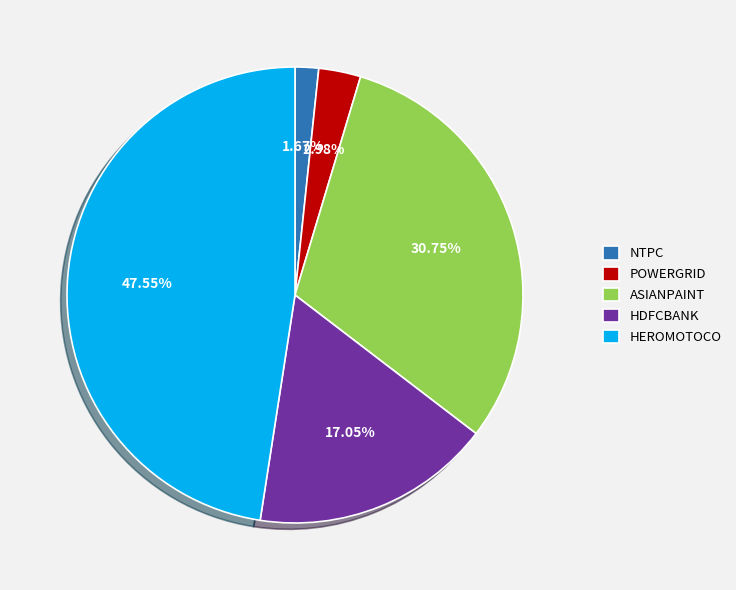

Which has a higher value, POWERGRID or HEROMOTOCO?

HEROMOTOCO